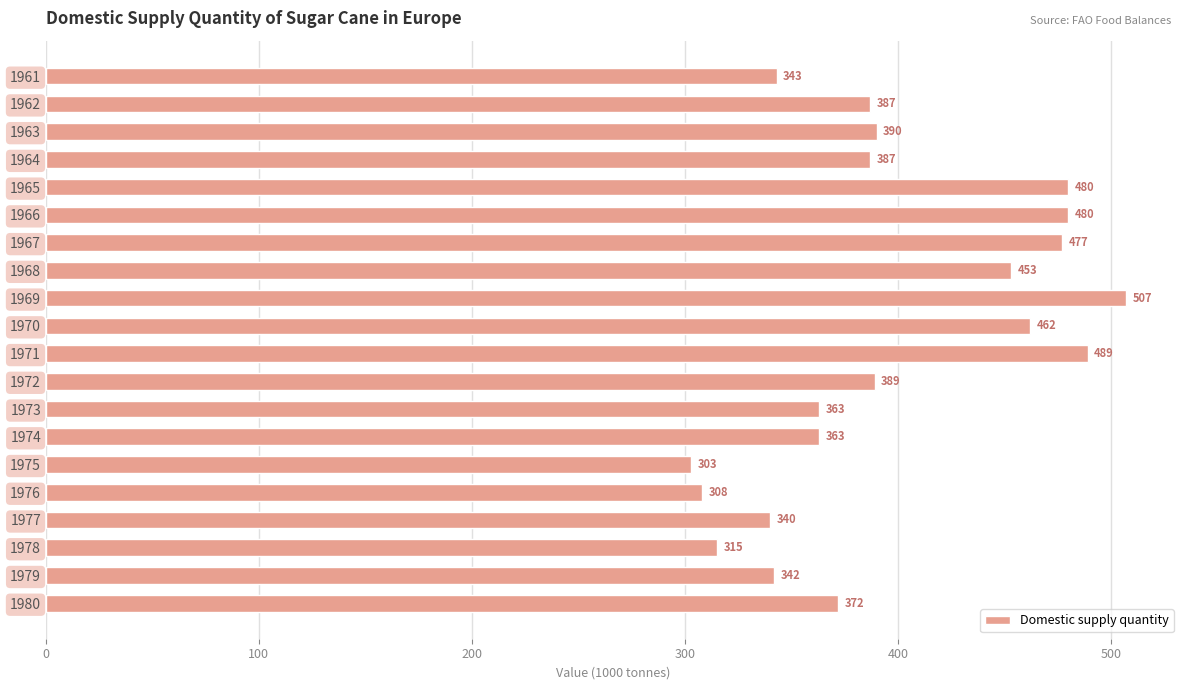

The value at 1971 is 268. True or false?

False